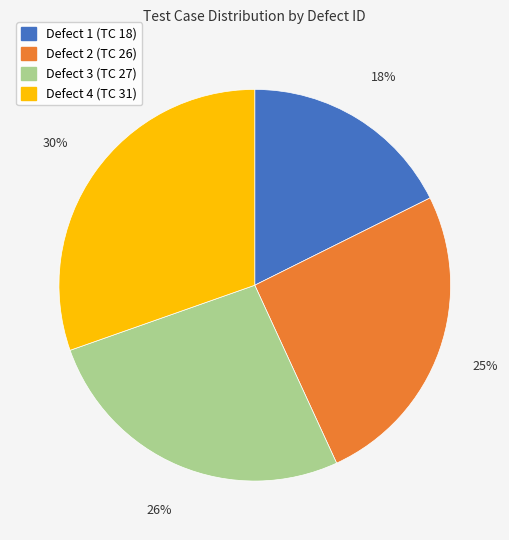

Rank the categories by value from highest to lowest.

Defect 4, Defect 3, Defect 2, Defect 1